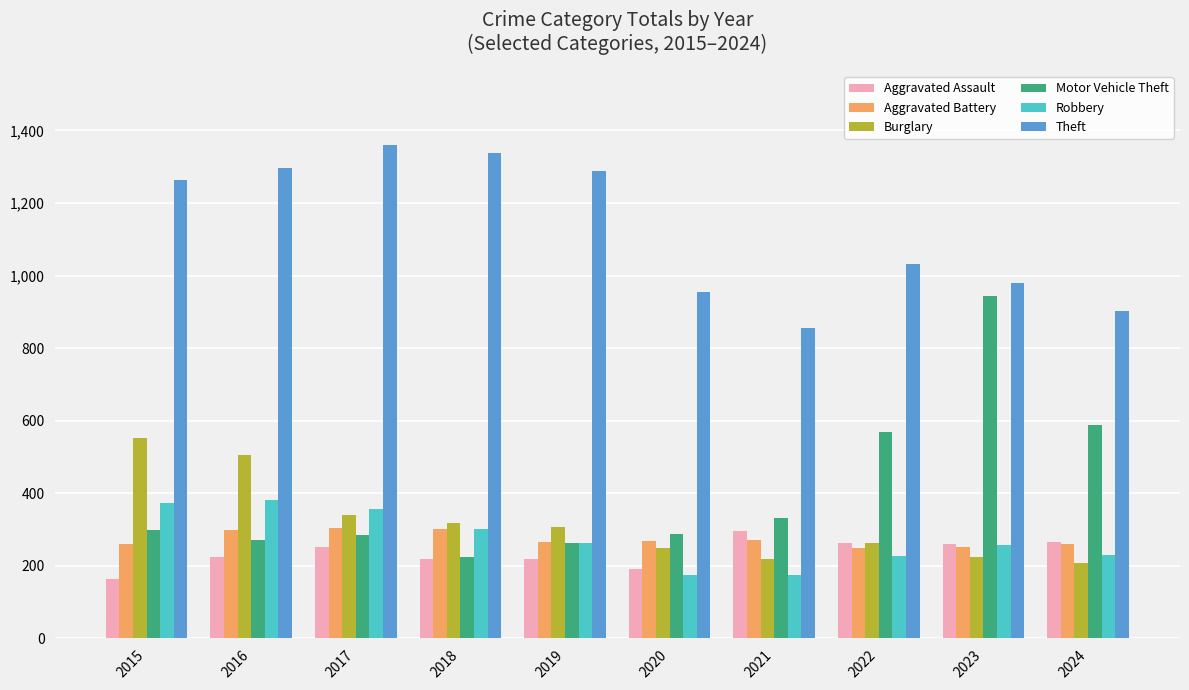

The value of Aggravated Battery at 2019 is 479. True or false?

False